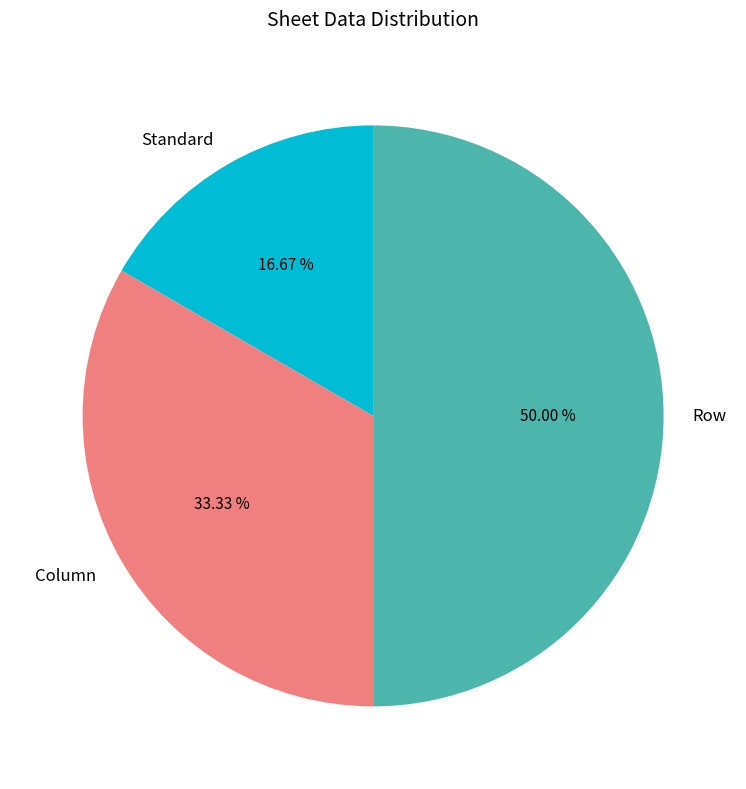

How many segments does this pie chart have?

3